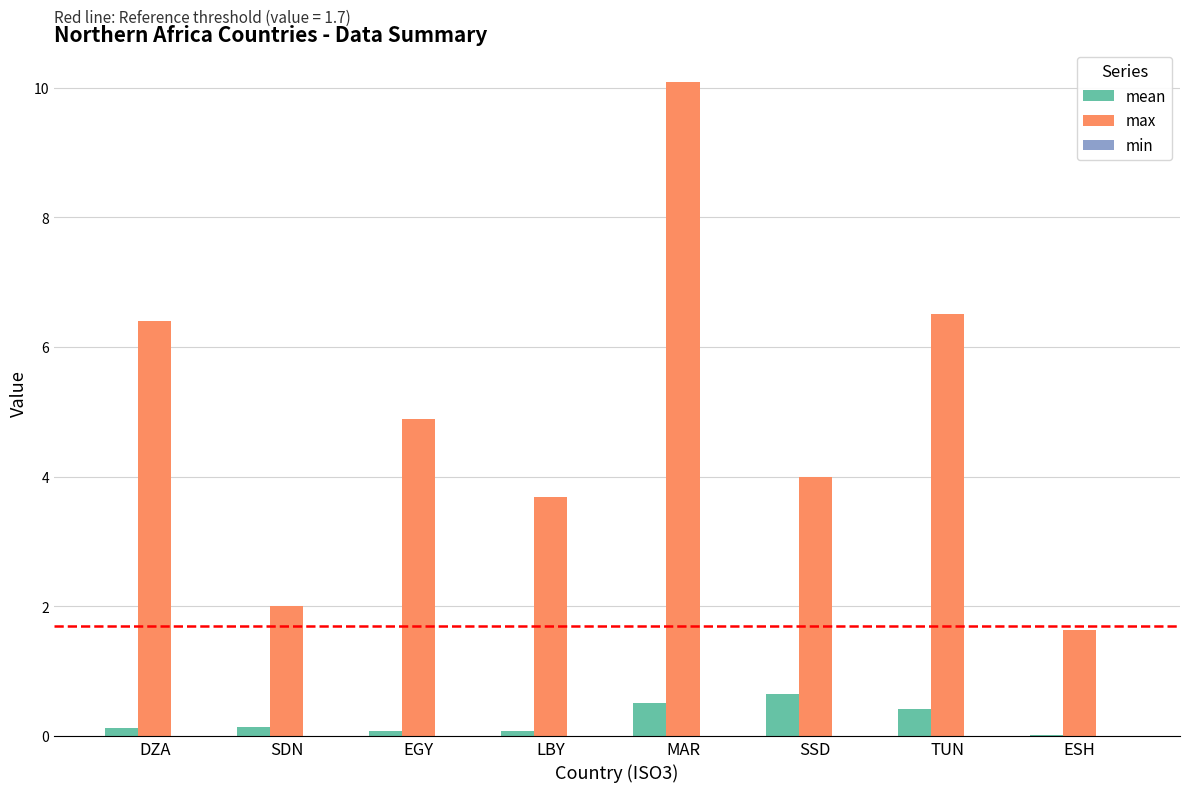

Which series has the largest total across all categories?

max